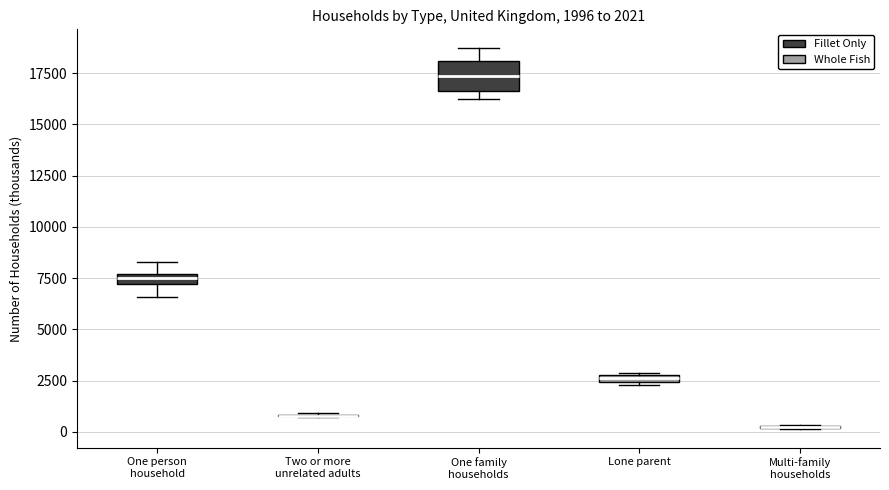

Which box is the tallest, from its lower edge to its upper edge?

One family households